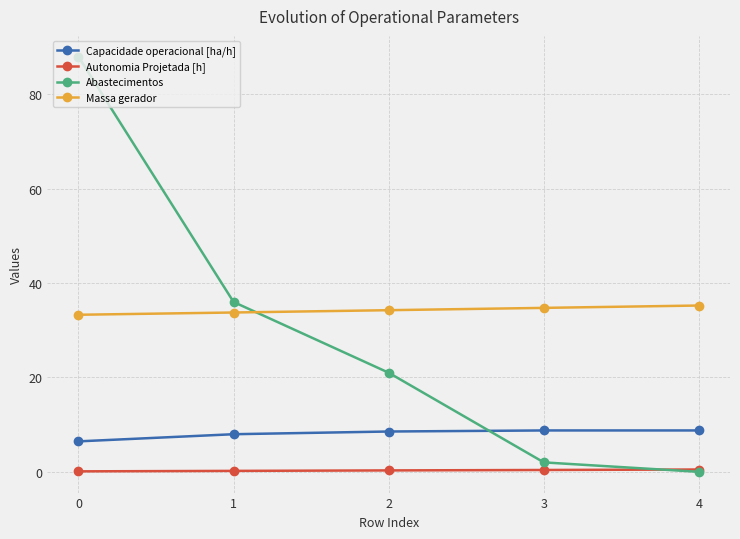

What is the average value of the Autonomia Projetada [h] series?

0.3